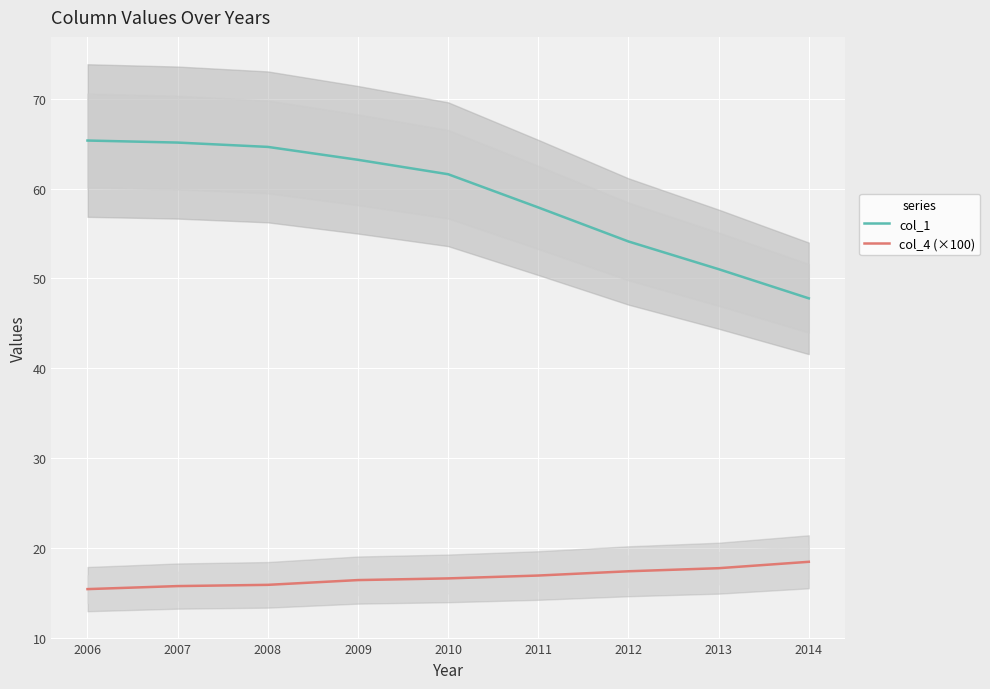

What is the total value across all series at 2012?

71.5